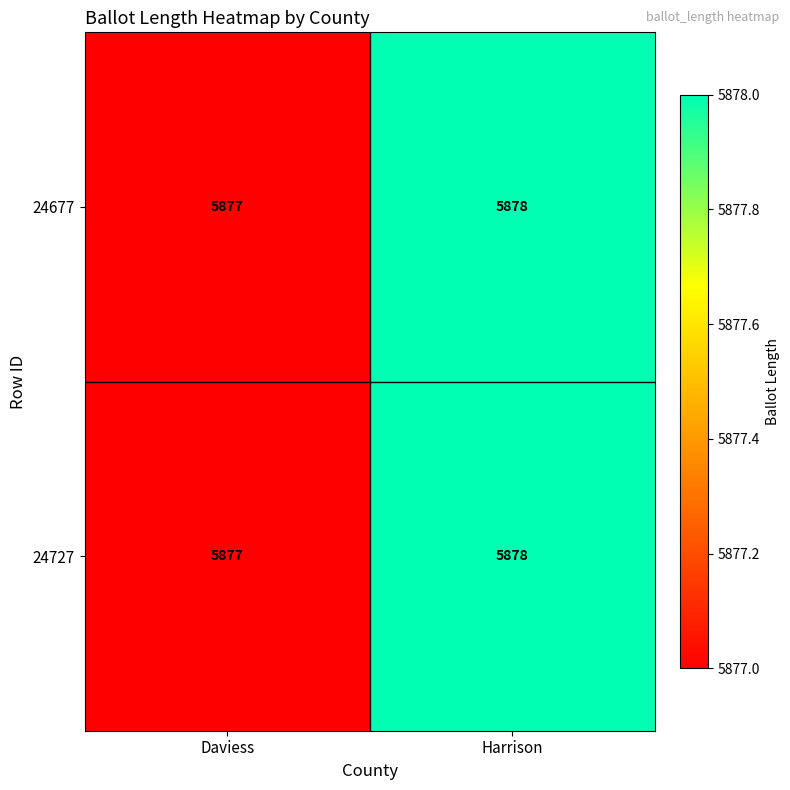

What is the smallest value displayed?

5877